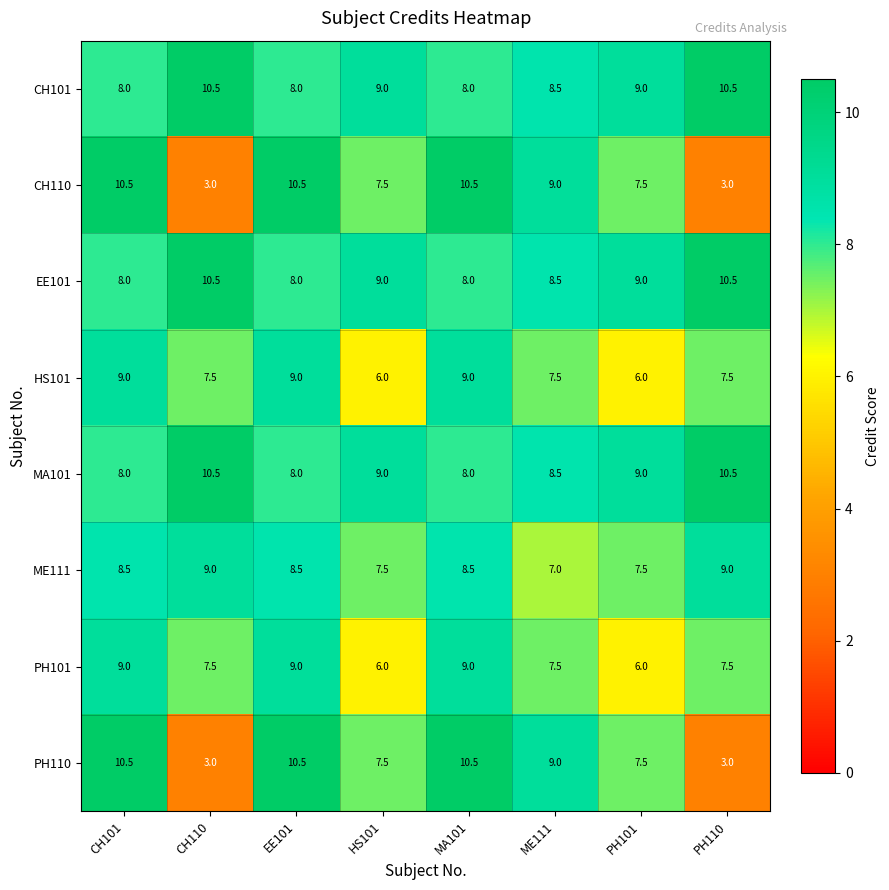

What is the difference between the second highest and second lowest values in the ME111 series?

1.5